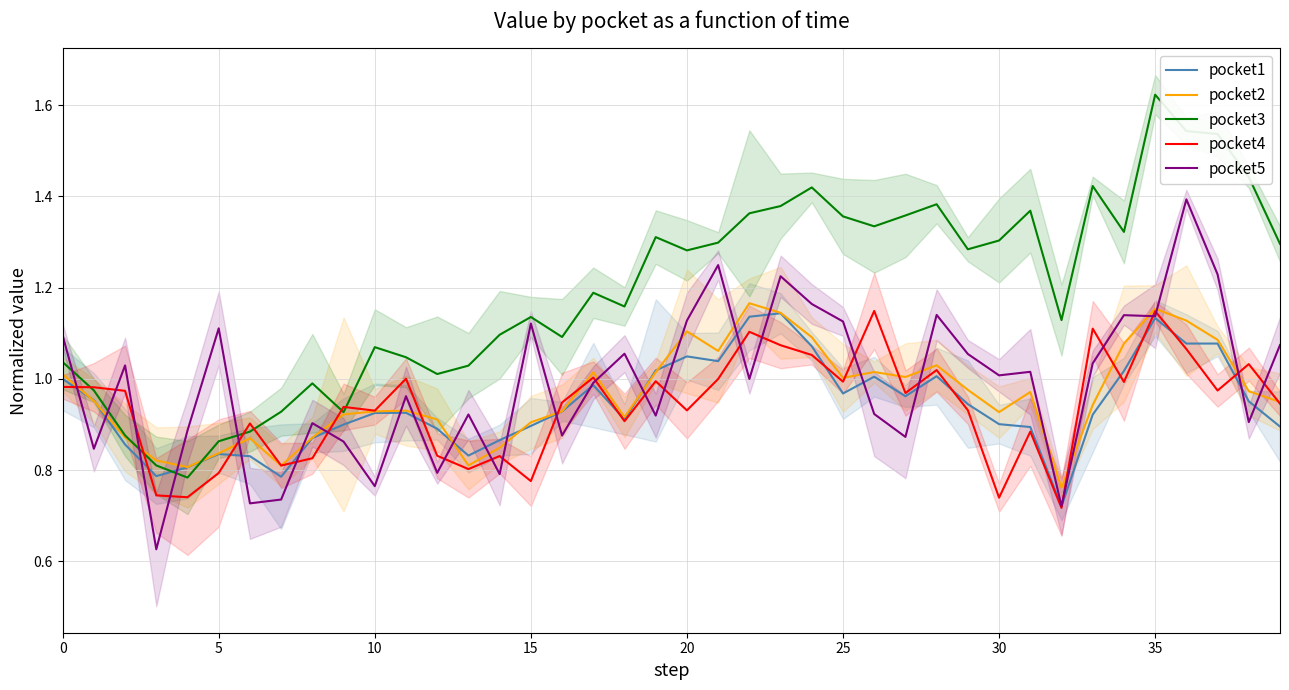

How many series are shown in this chart?

5